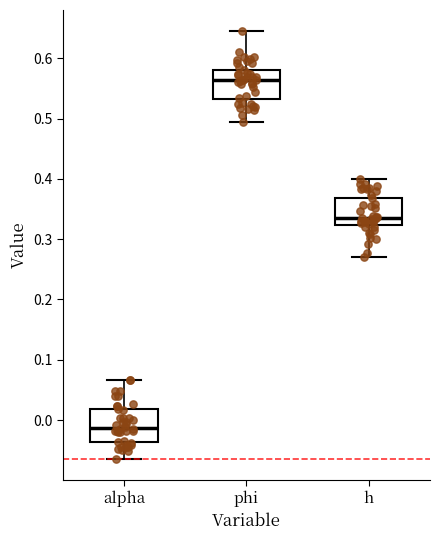

Which box's median line is the lowest?

alpha